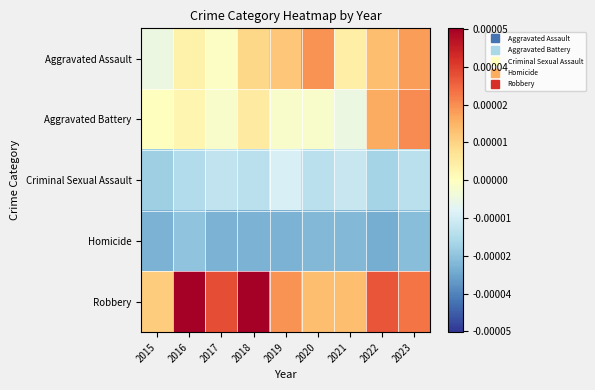

Between 2016 and 2019, which series saw the biggest shift?

Robbery